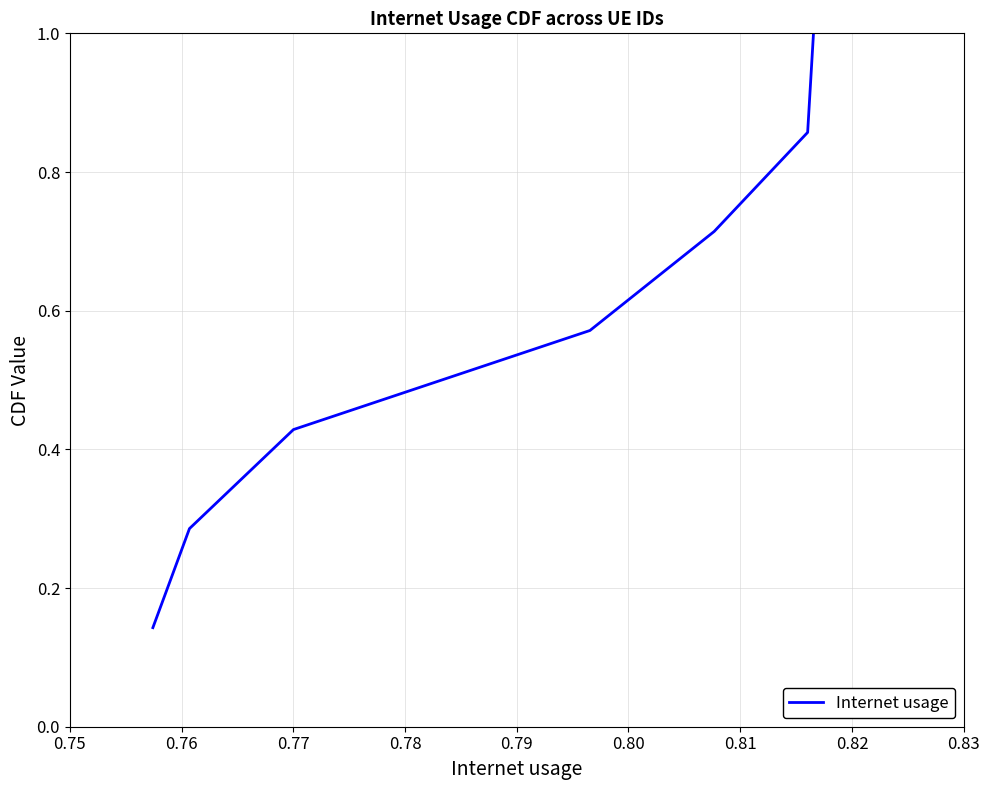

What is the greatest value displayed?

1.0